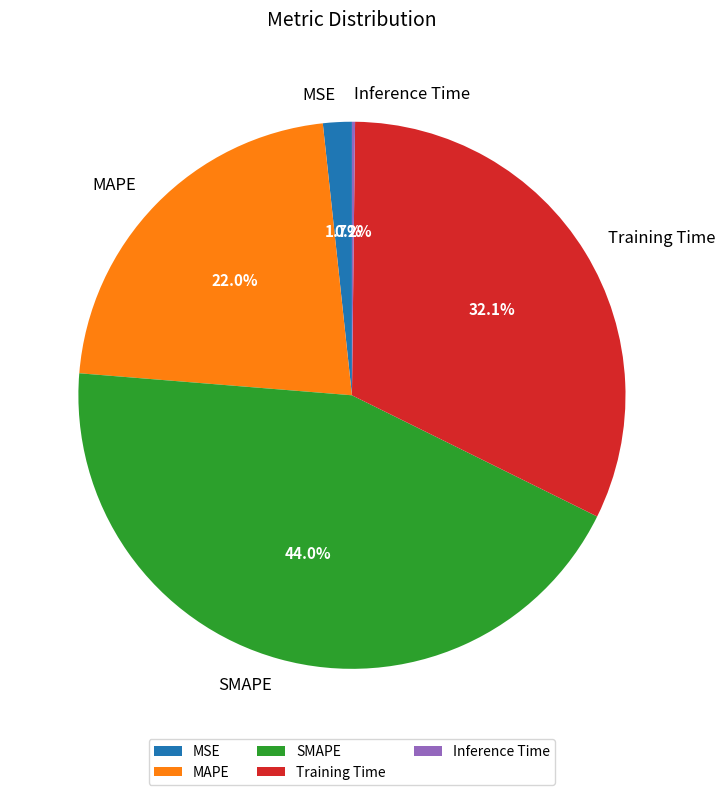

Which has a higher value, SMAPE or Training Time?

SMAPE